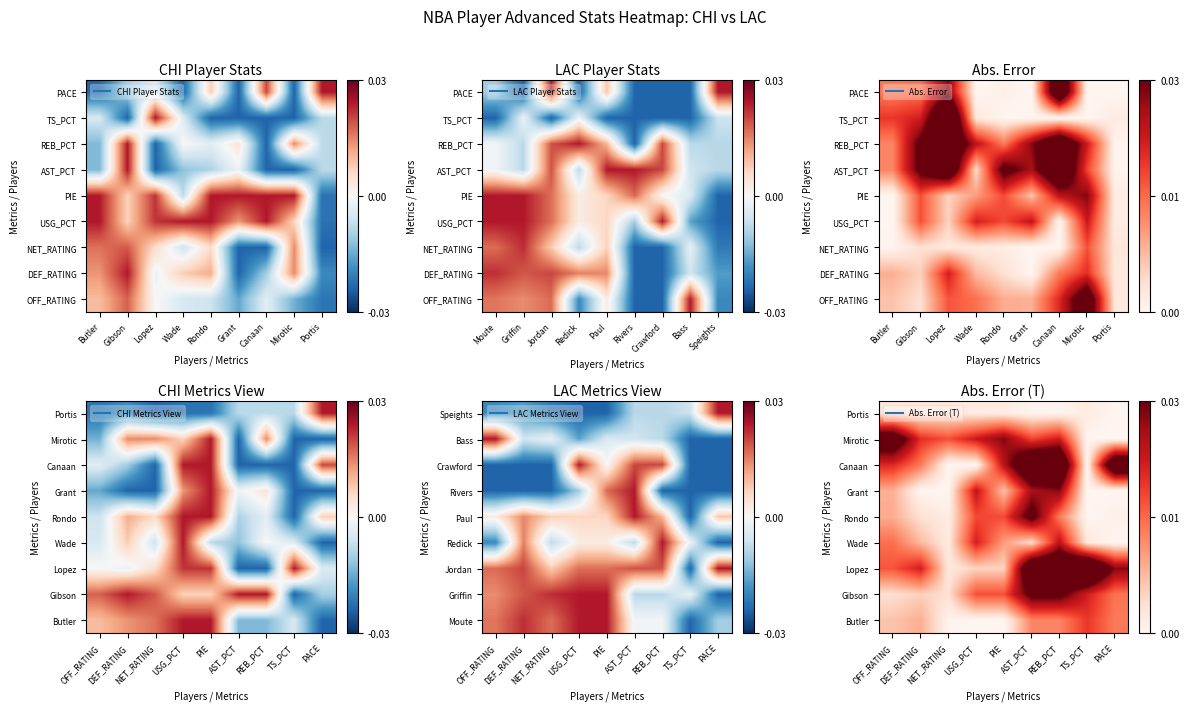

What is the total value across all series at TS_PCT?

0.1